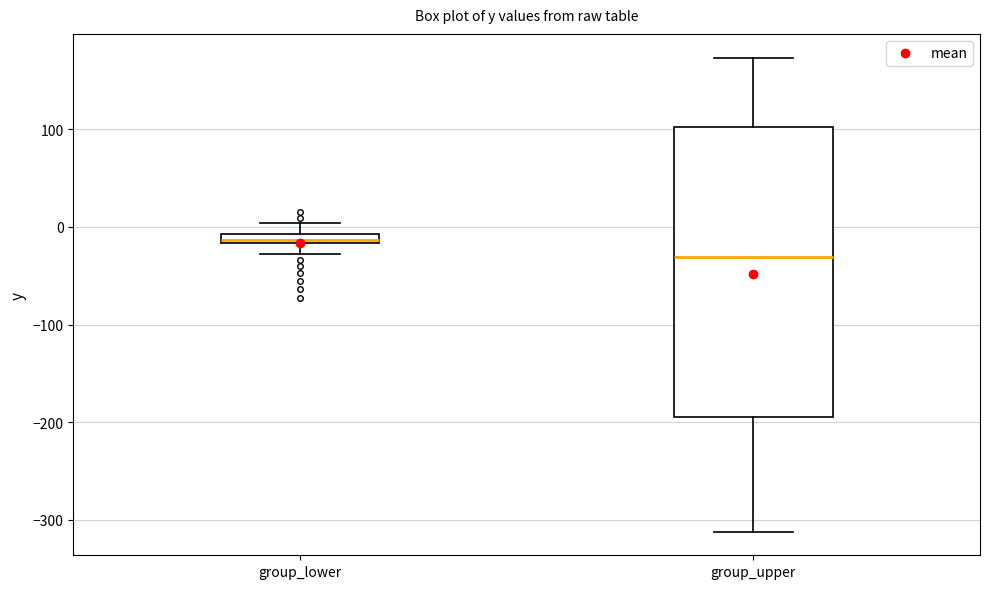

Which box is the tallest, from its lower edge to its upper edge?

group_upper